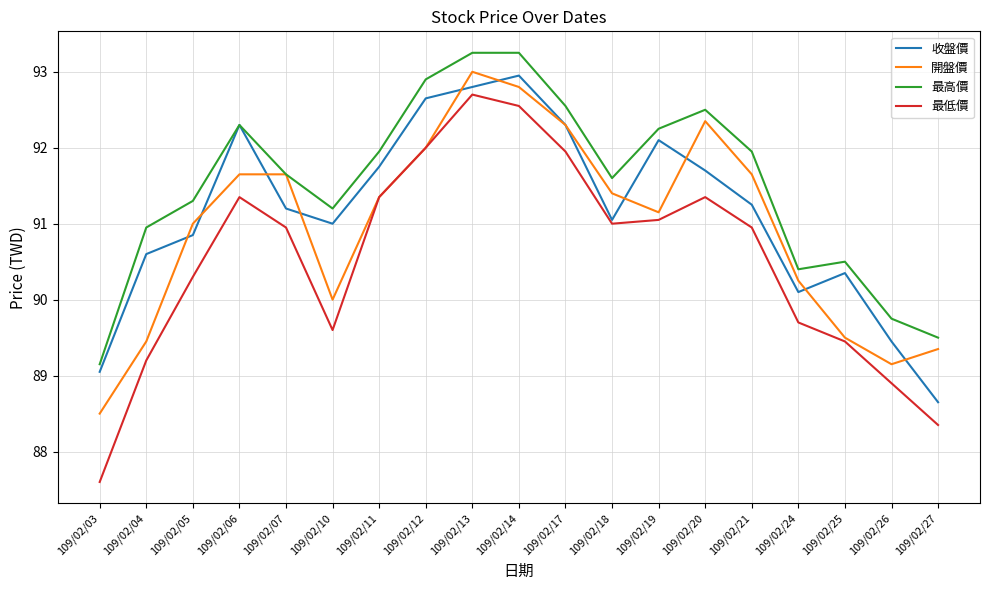

At which category is the sum across all series the highest?

109/02/13